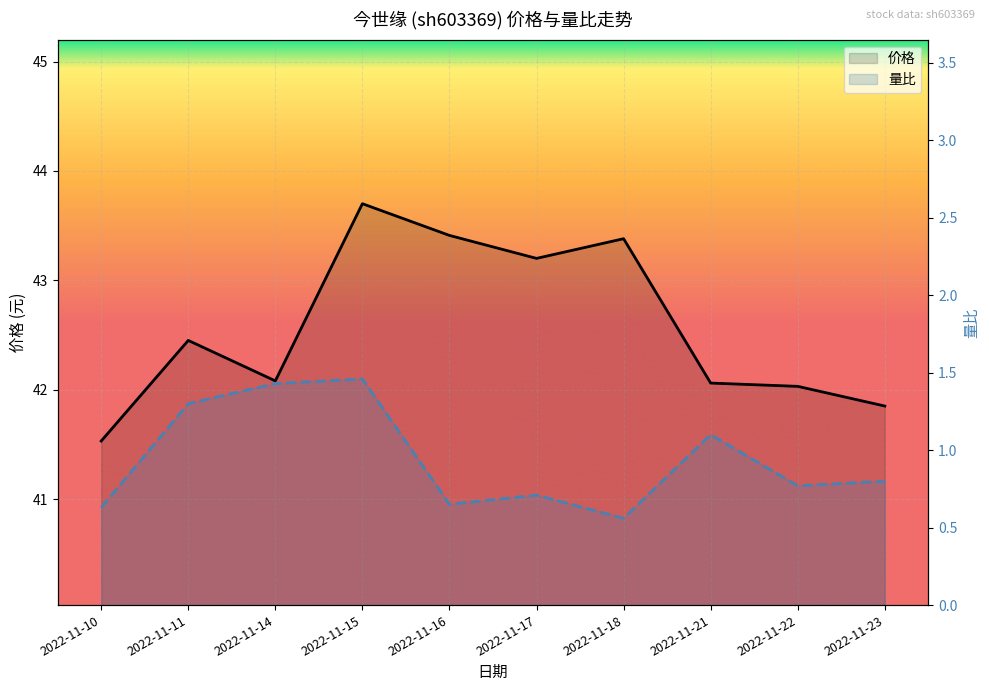

Reading left to right, extract all data points from this chart.

价格: 41.5	42.5	42.1	43.7	43.4	43.2	43.4	42.1	42.0	41.9
量比: 0.6	1.3	1.4	1.5	0.7	0.7	0.6	1.1	0.8	0.8